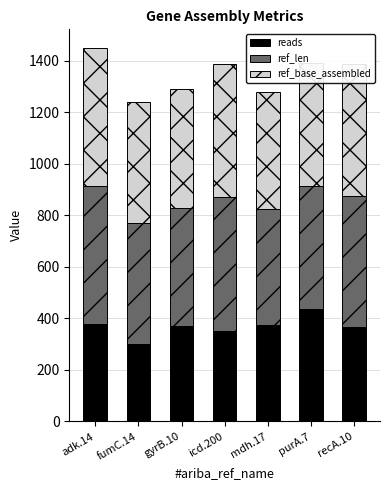

What is the minimum value for reads?

302